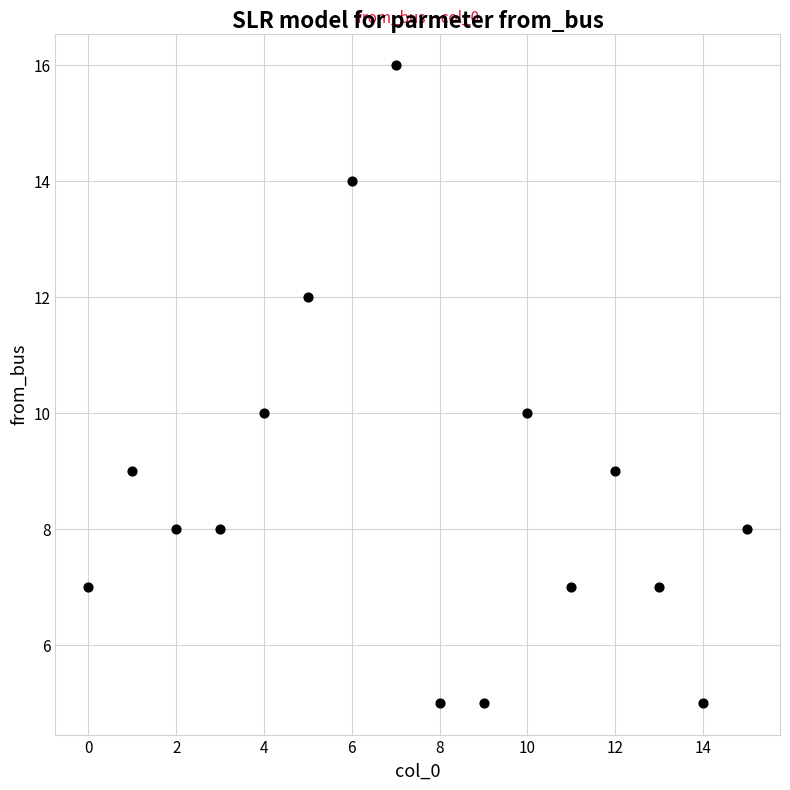

What is the range of Y values (max minus min)?

11